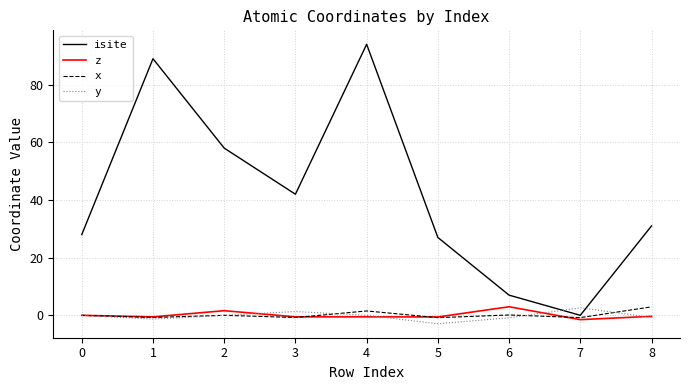

Where is the first local maximum for z?

2